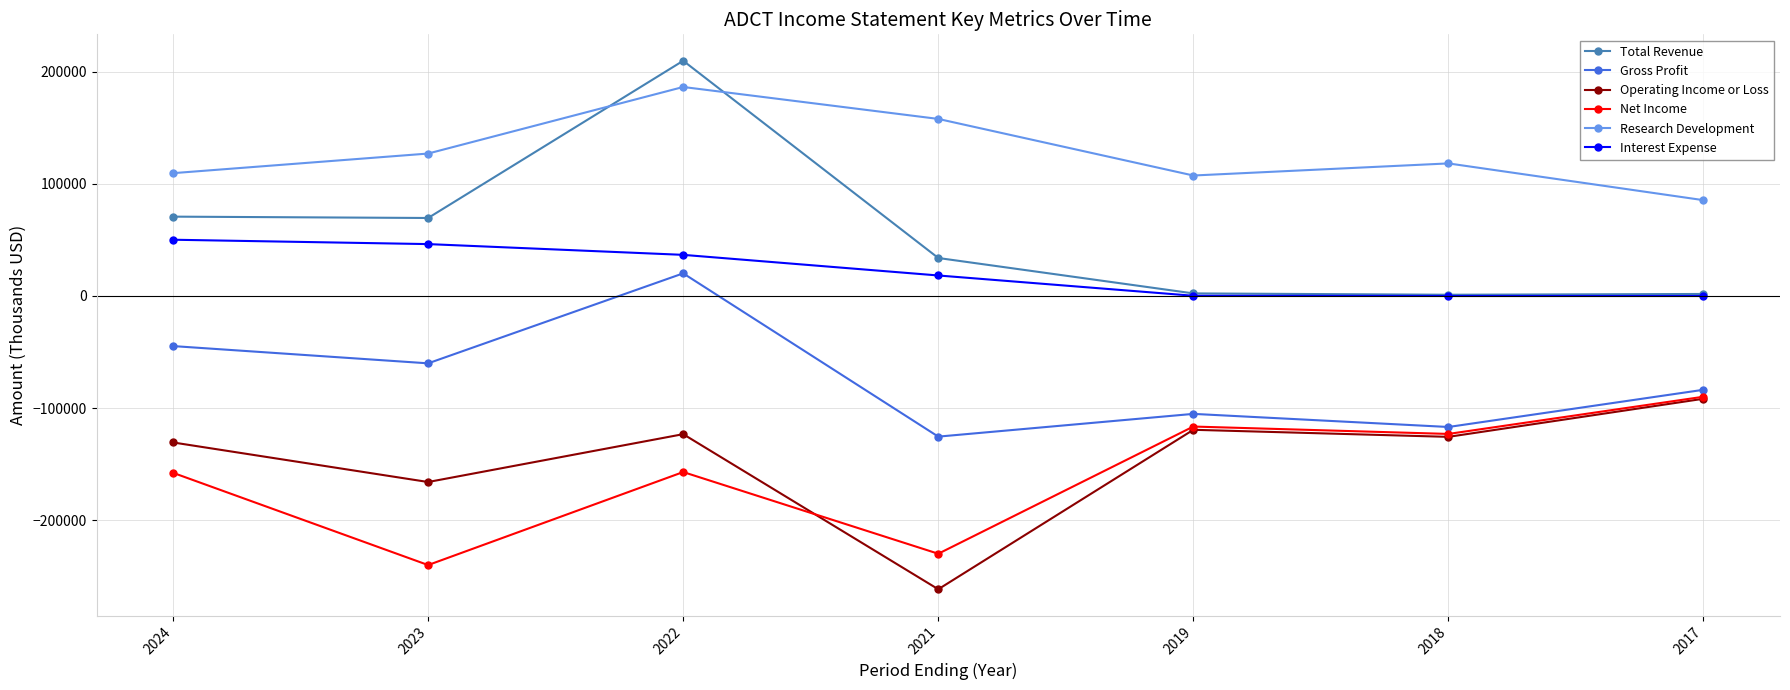

Is it true that Operating Income or Loss equals -33340 at 2017?

False